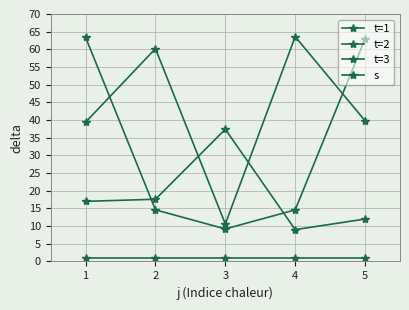

How many lines are shown in the chart?

4